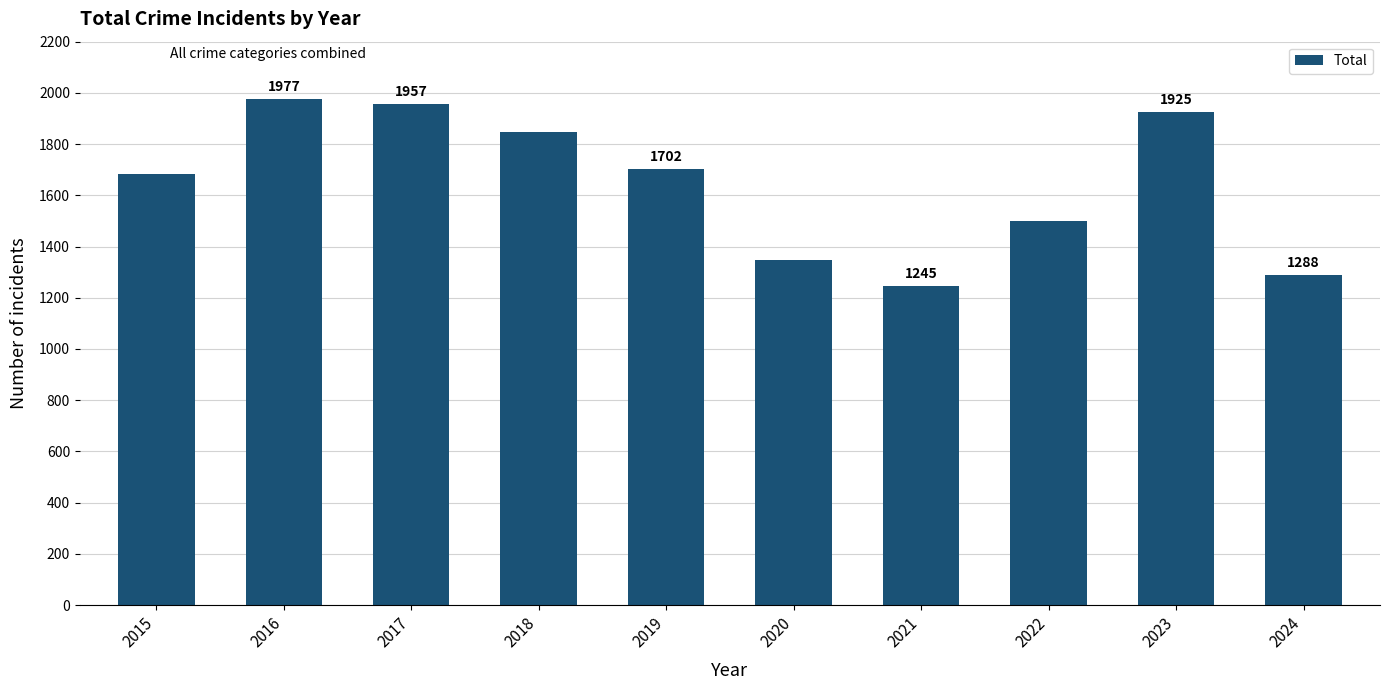

The chart shows a value of 1702 at 2019. True or false?

True